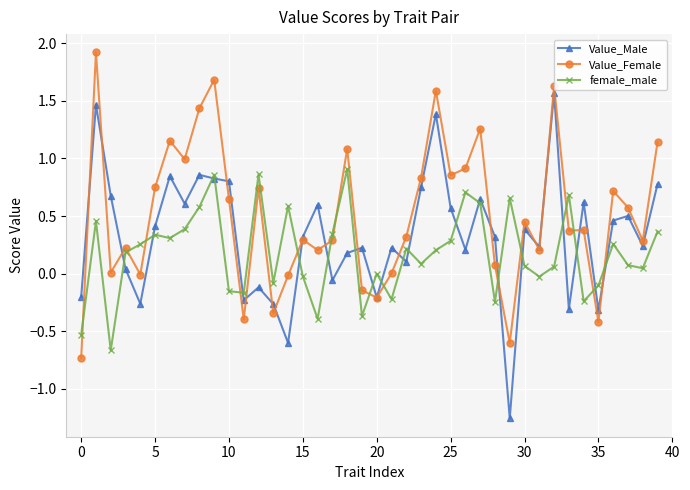

Which series has the widest spread of values?

Value_Male